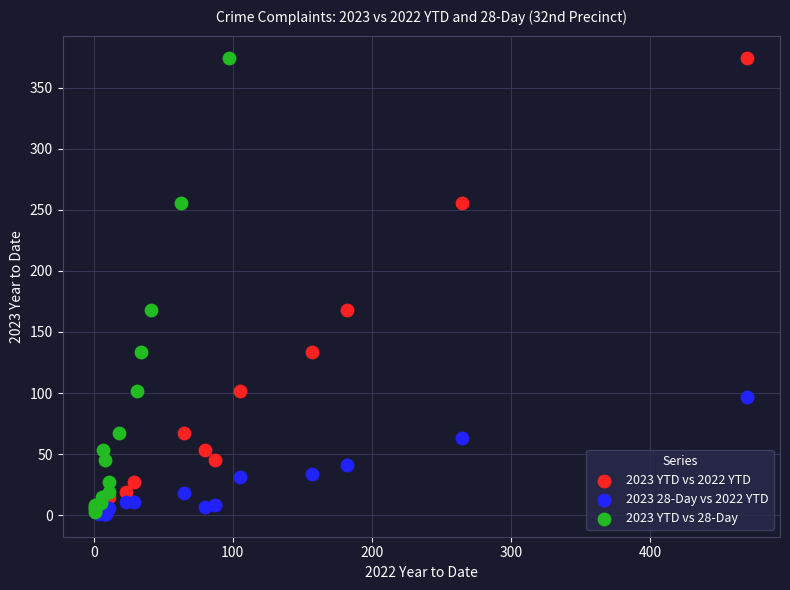

What are all the series names shown in the legend?

2023 YTD vs 2022 YTD, 2023 28-Day vs 2022 YTD, 2023 YTD vs 28-Day